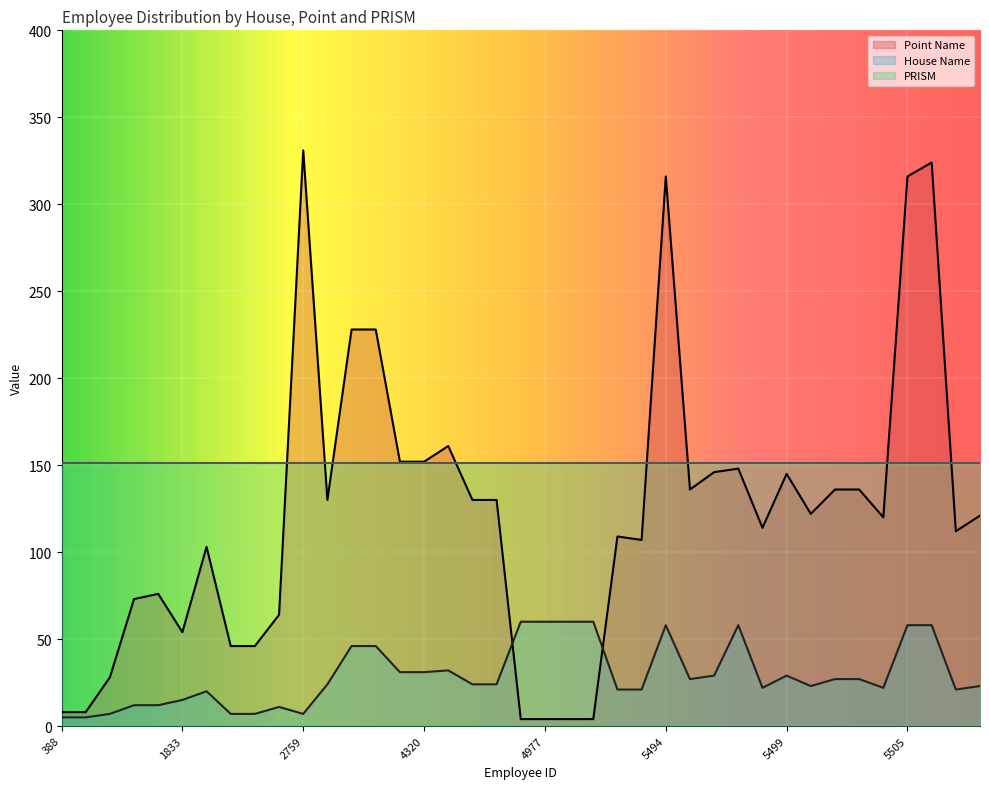

Which series has the largest total across all categories?

PRISM